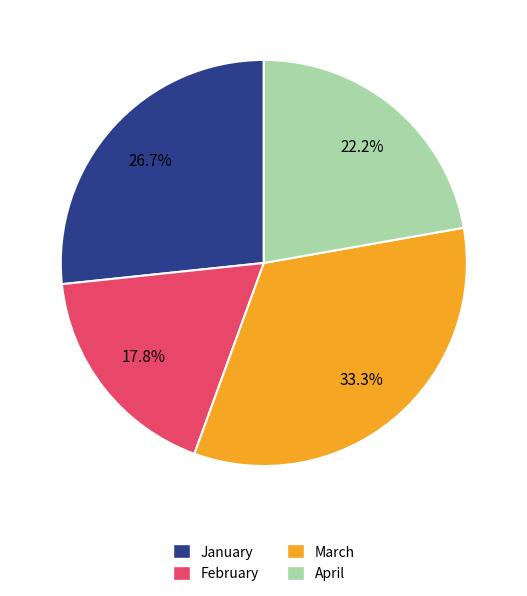

Rank the categories by value from highest to lowest.

March, January, April, February